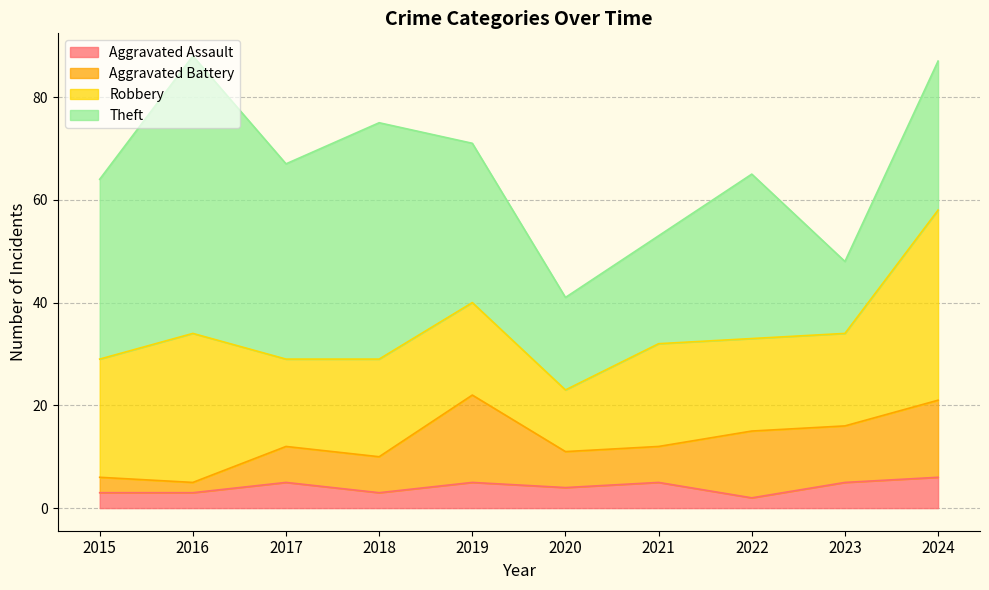

Which has a higher value, 2016 or 2023?

2023